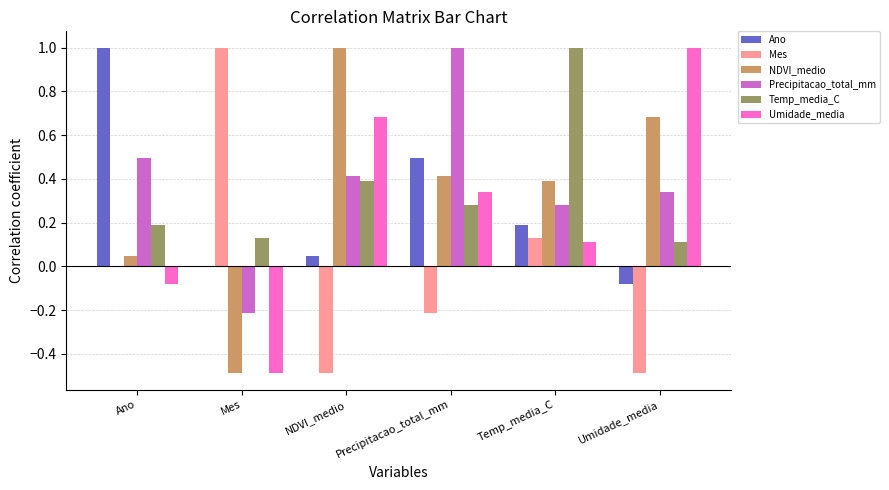

The value of NDVI_medio at Mes is -0.1. True or false?

False